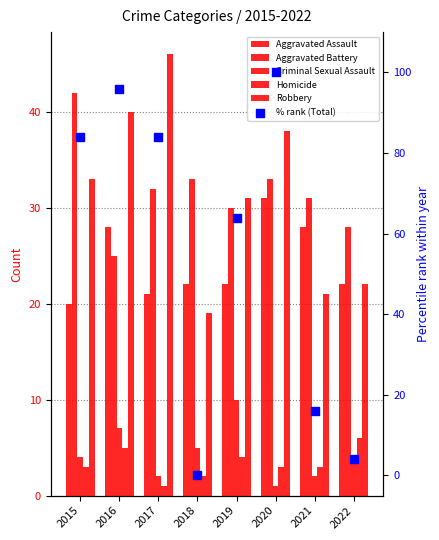

What are all the series names shown in the legend?

Aggravated Assault, Aggravated Battery, Criminal Sexual Assault, Homicide, Robbery, % rank (Total)